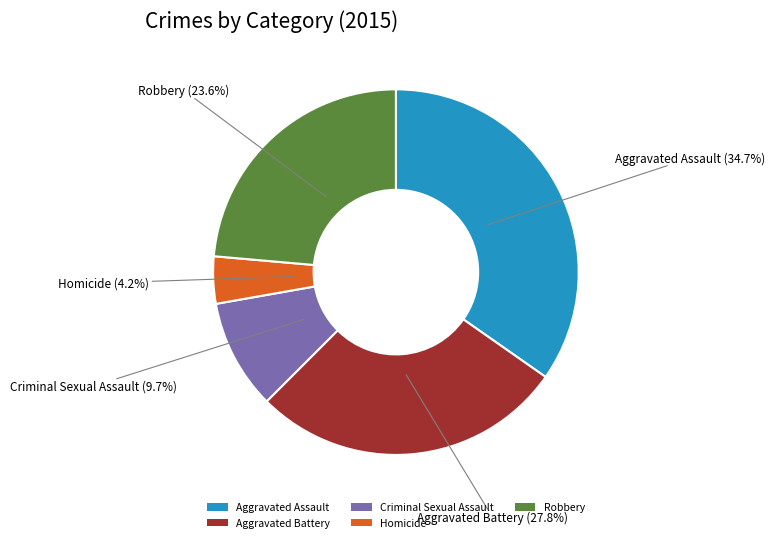

Does any single category account for the majority?

No